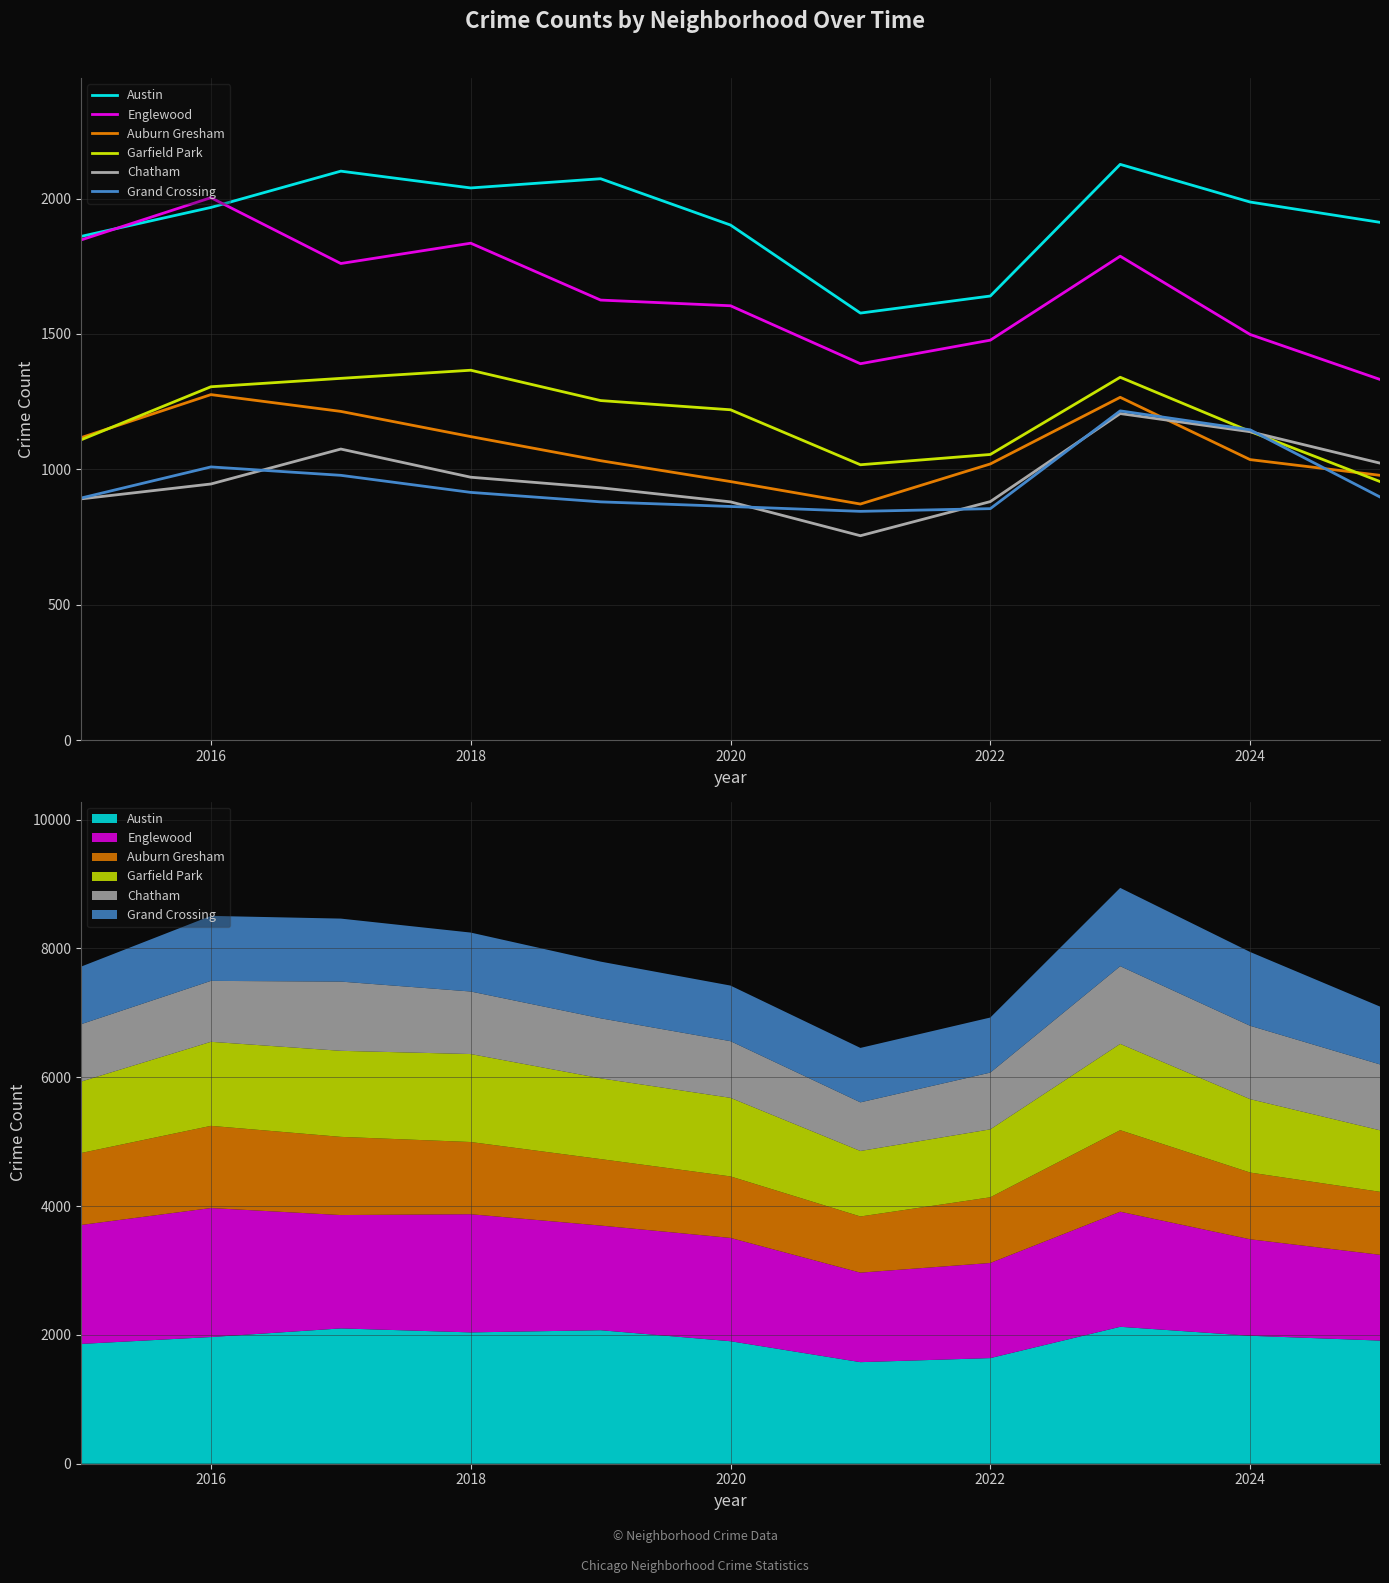

Is this an area chart (filled region under the line)?

No